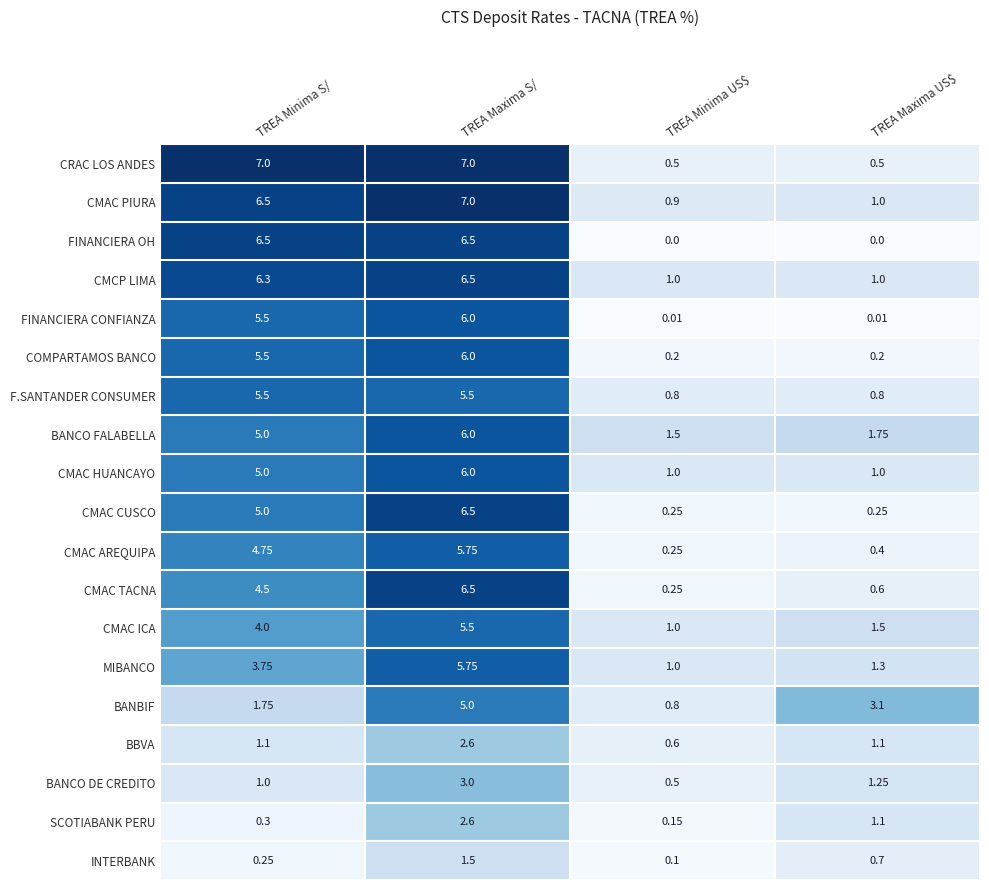

Which series has the largest total across all categories?

CMAC PIURA